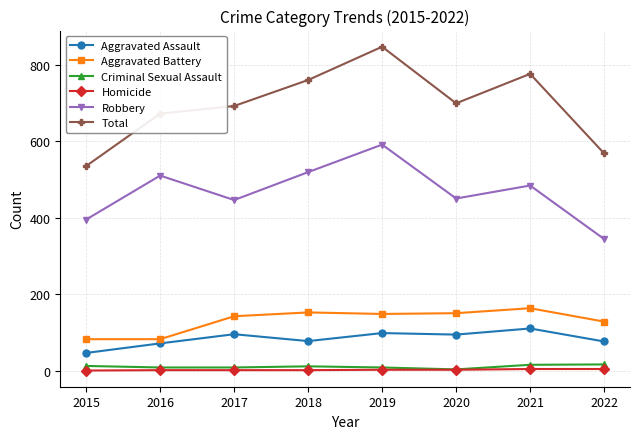

At which label does Aggravated Assault reach its peak?

2021